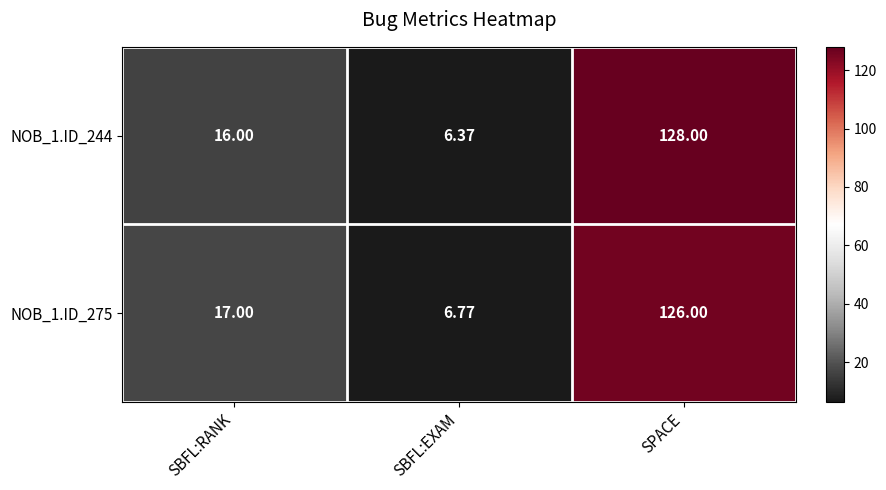

At which category is the sum across all series the highest?

SPACE